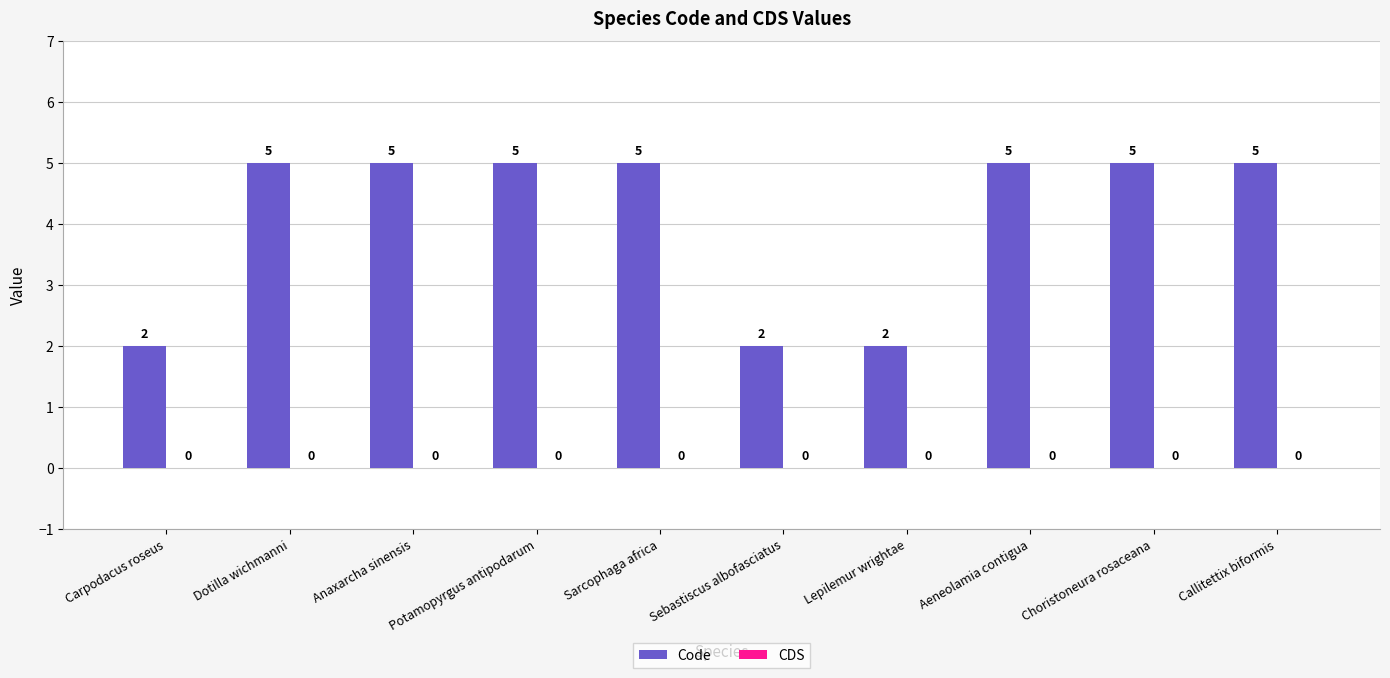

What is the maximum value shown in the chart?

5